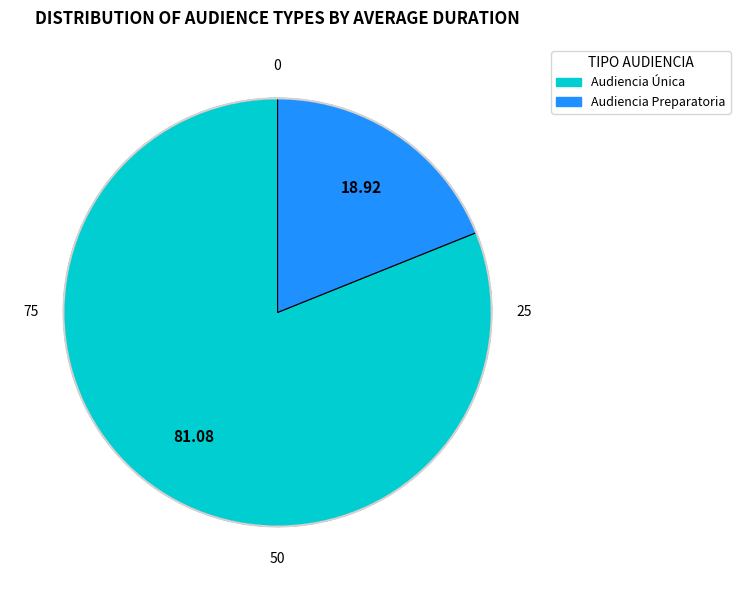

What is the largest slice in the pie chart?

Audiencia Única